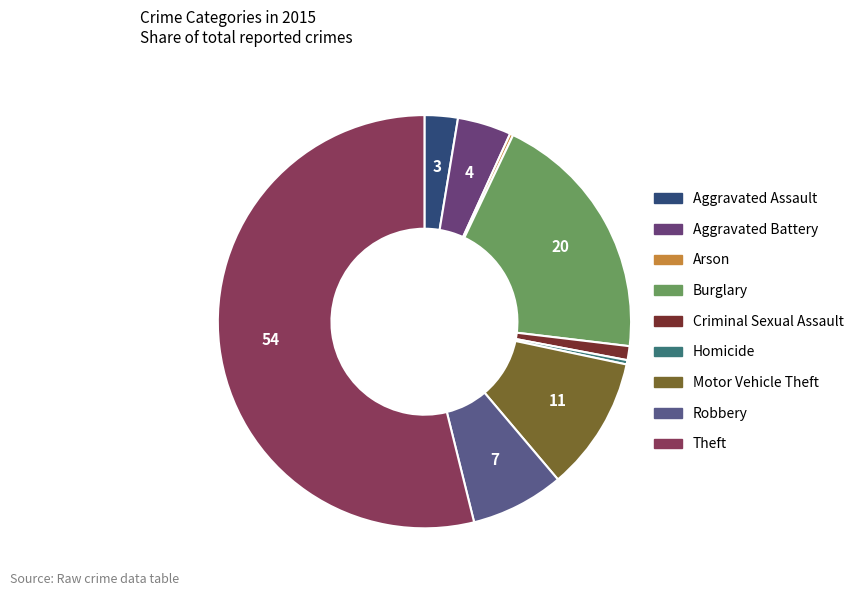

Which category has the smallest portion of the pie?

Arson